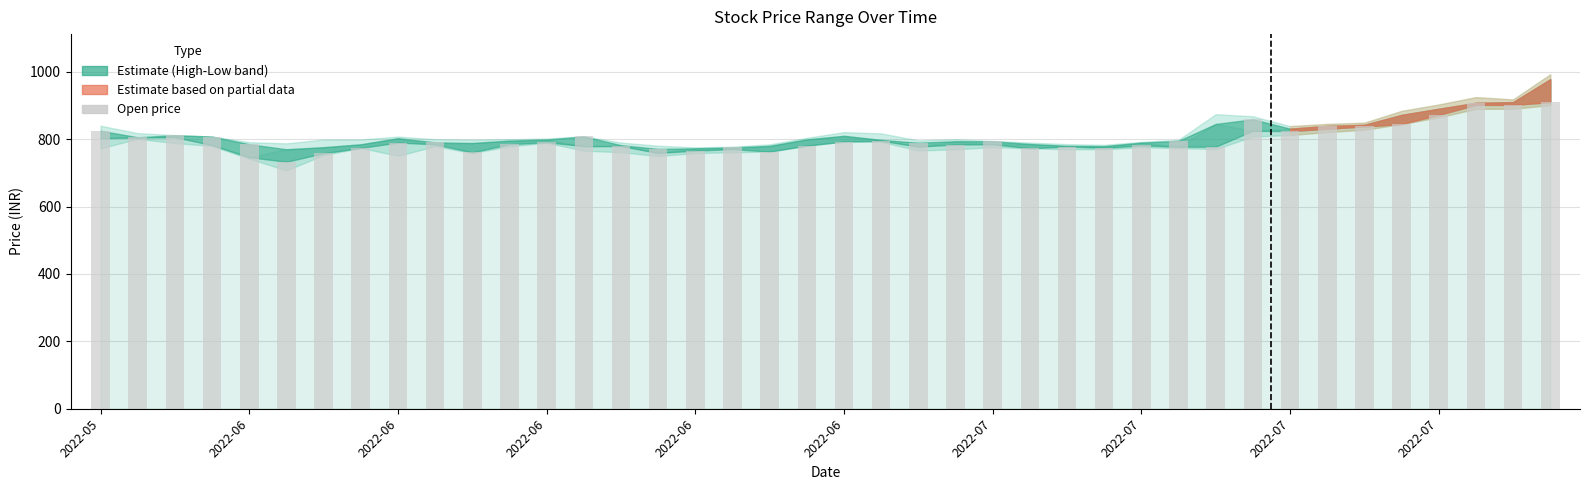

Does the chart contain stacked bars?

No